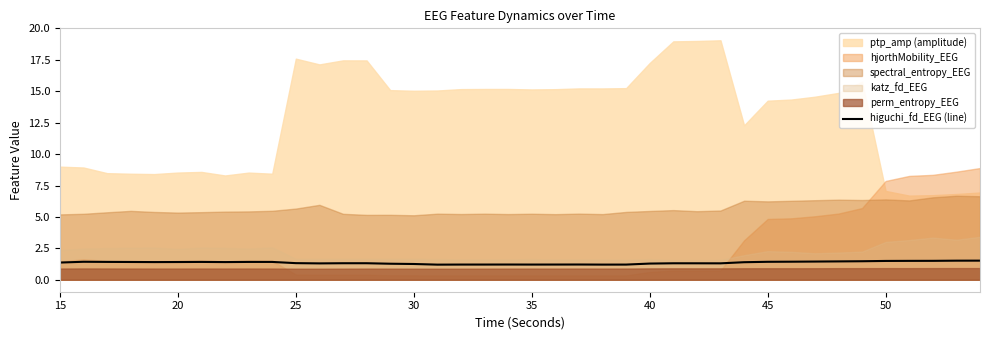

The higuchi_fd_EEG (line) series shows 1.3 at 40. True or false?

True